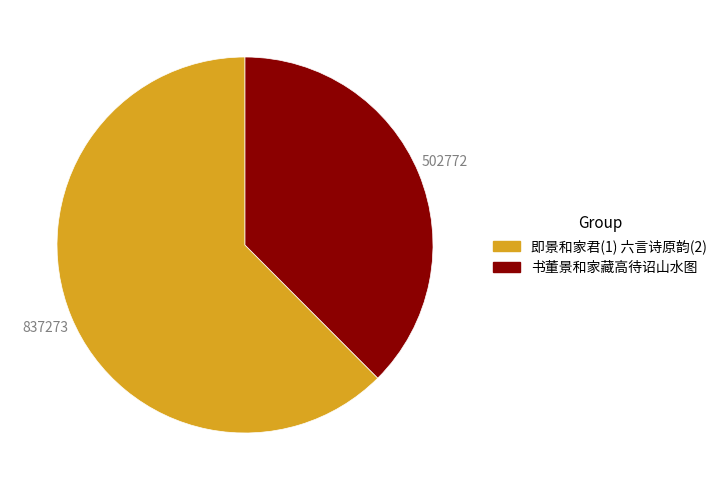

Rank the categories by value from highest to lowest.

即景和家君(1) 六言诗原韵(2), 书董景和家藏高待诏山水图